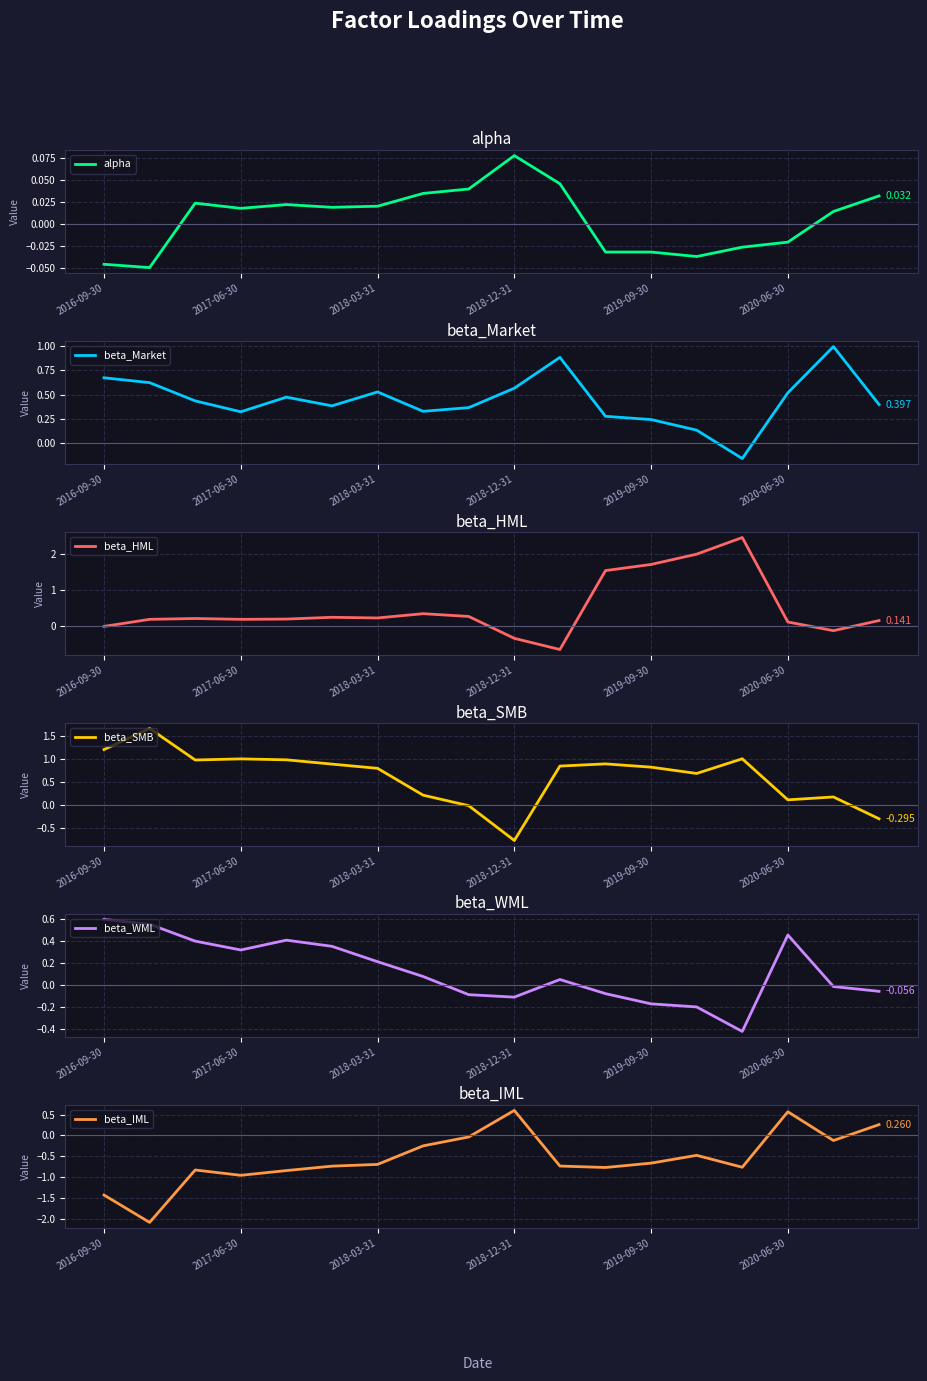

At which category is the sum across all series the highest?

13